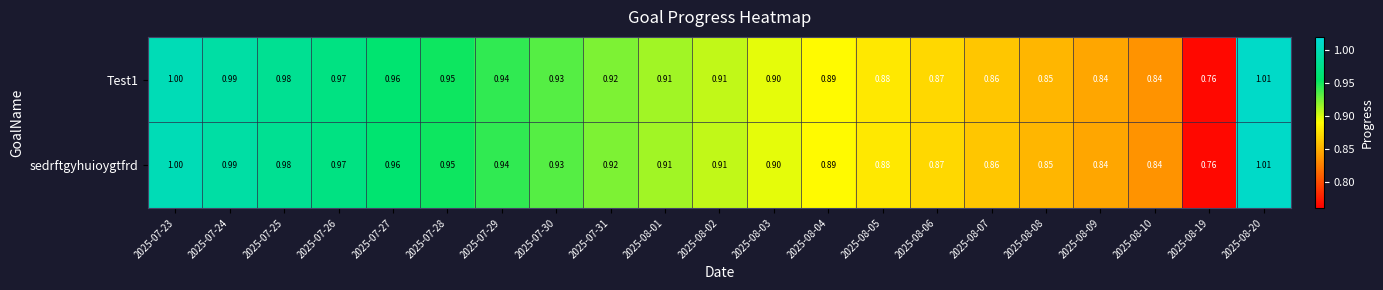

Is the value of sedrftgyhuioygtfrd at 2025-08-01 greater than the value of Test1 at 2025-07-31?

No